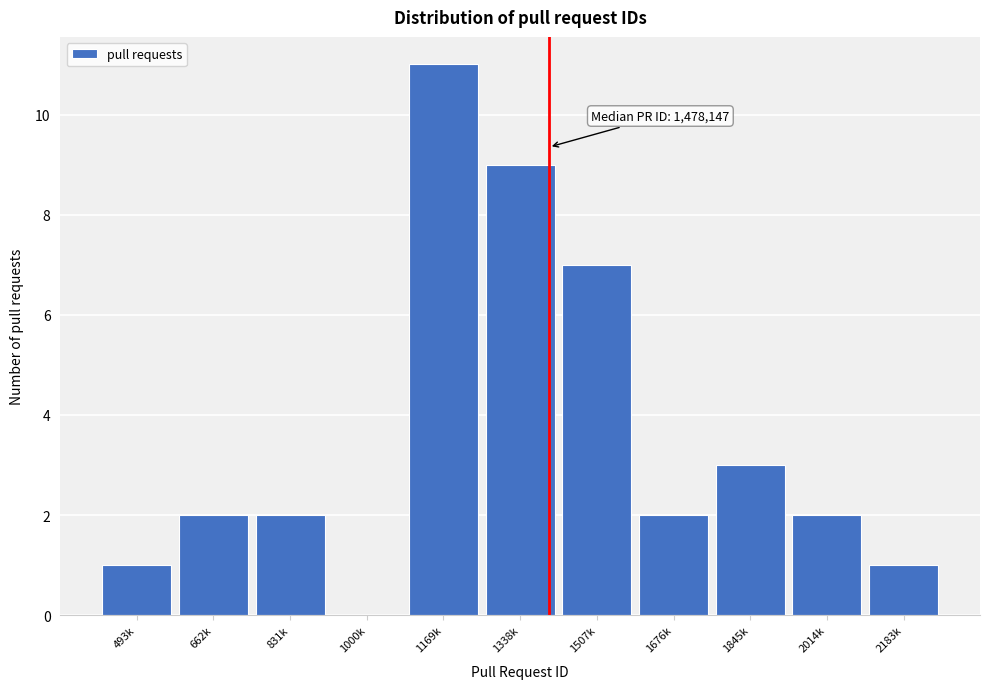

Reading left to right, transcribe all the data shown in this chart.

493k=1	662k=2	831k=2	1000k=0	1169k=11	1338k=9	1507k=7	1676k=2	1845k=3	2014k=2	2183k=1